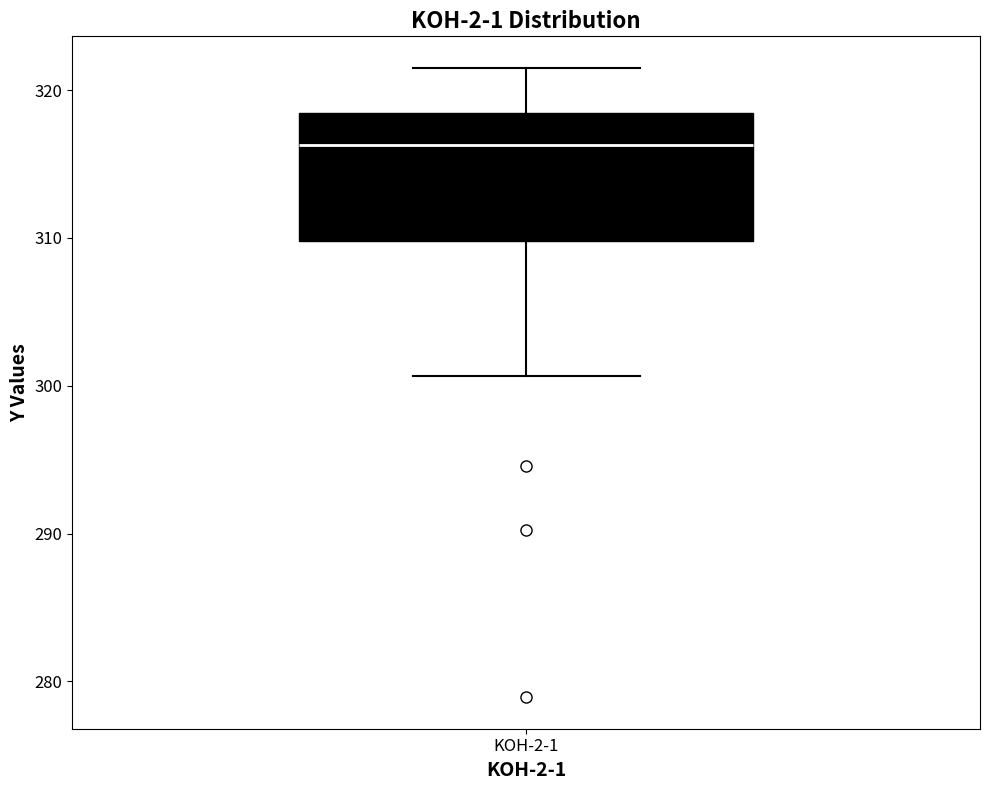

Read this box plot against the y-axis: the position of the median line, the range covered by the box, and the ends of both whiskers. The values are not printed on the chart, so give them approximately, as read against the axis.

median 316, box 310 to 318, whiskers 301 to 322